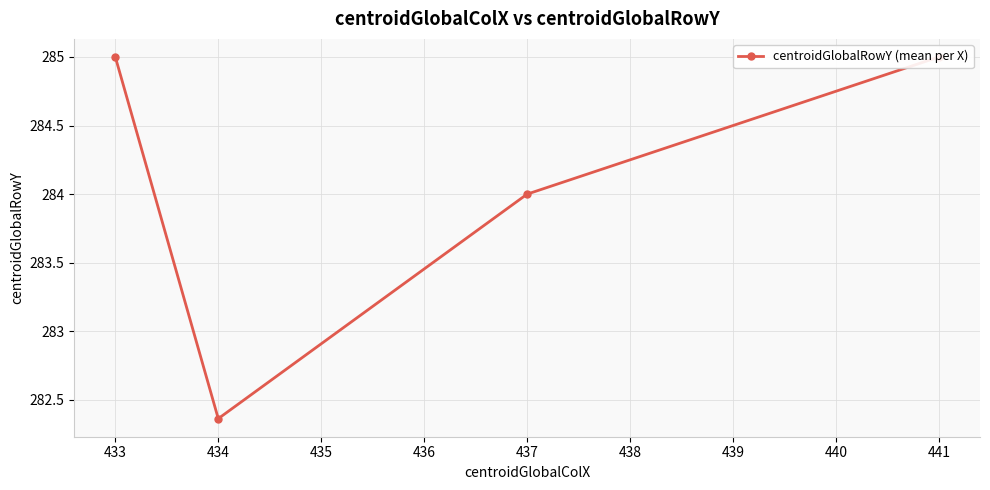

What is the difference between the second highest and minimum values?

2.6